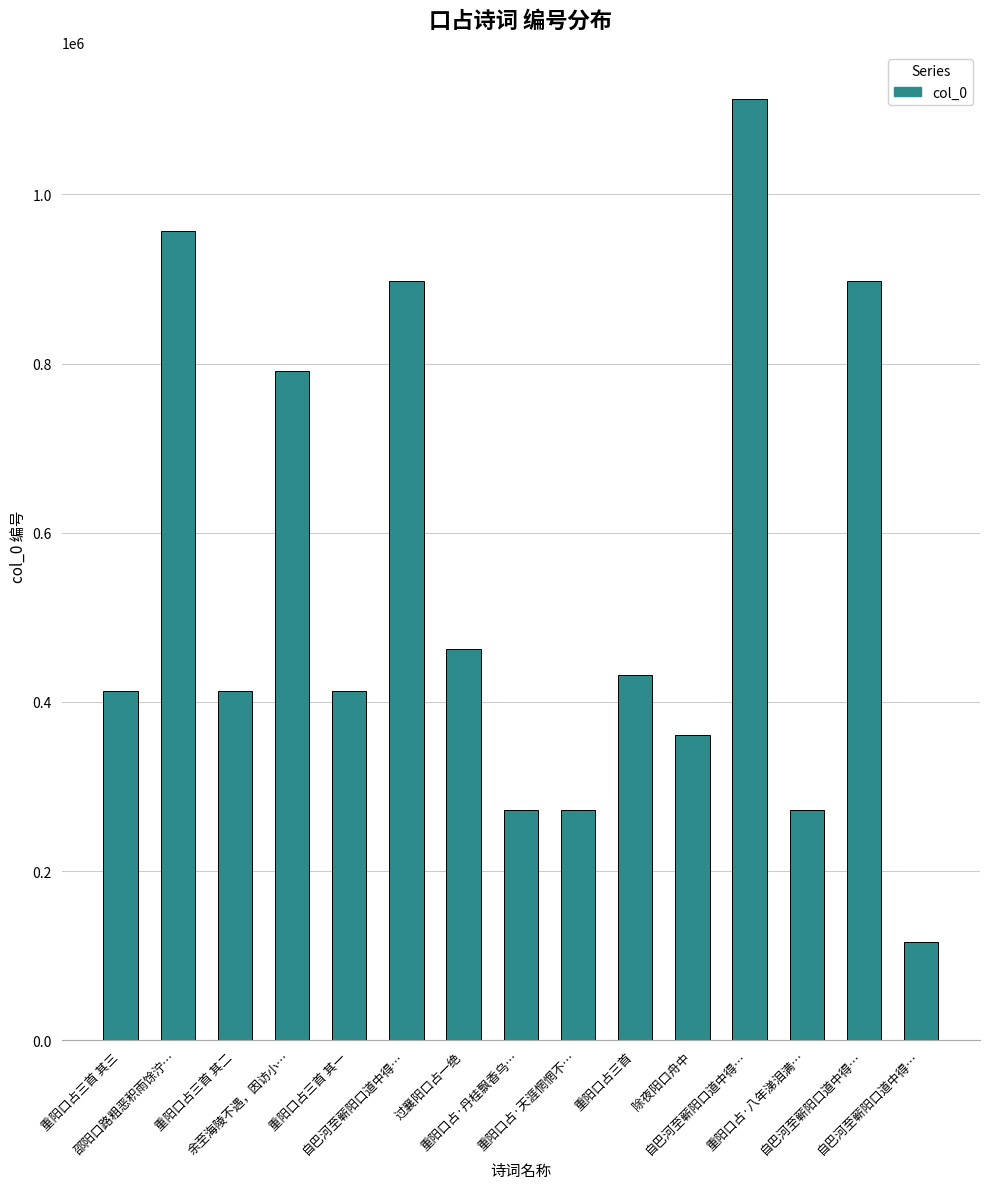

What is the ratio of the value at 重阳口占三首 其一 to the value at 重阳口占三首 其二?

1.0